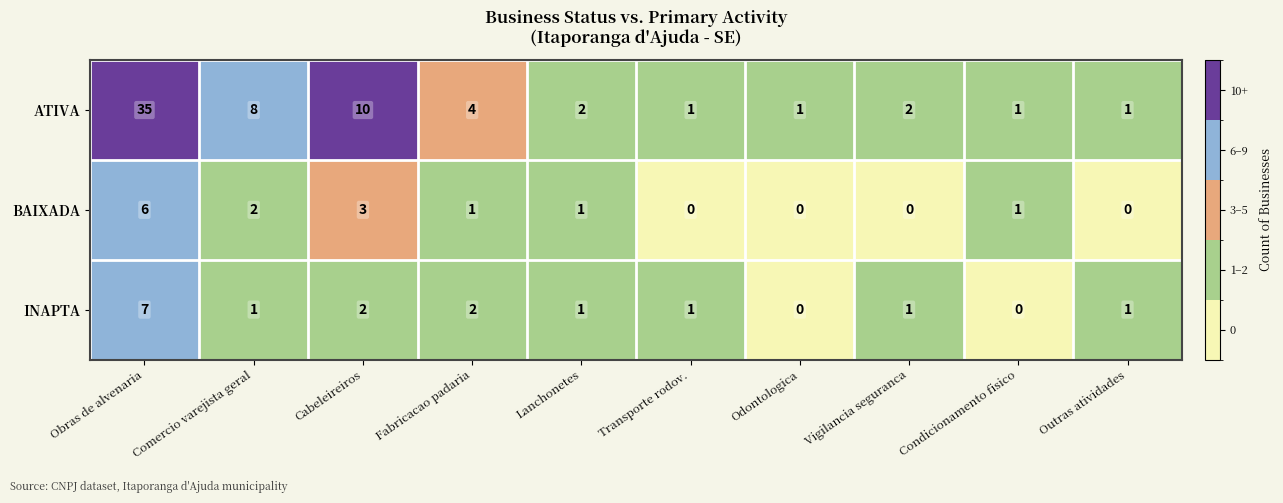

What is the sum of all BAIXADA values?

14